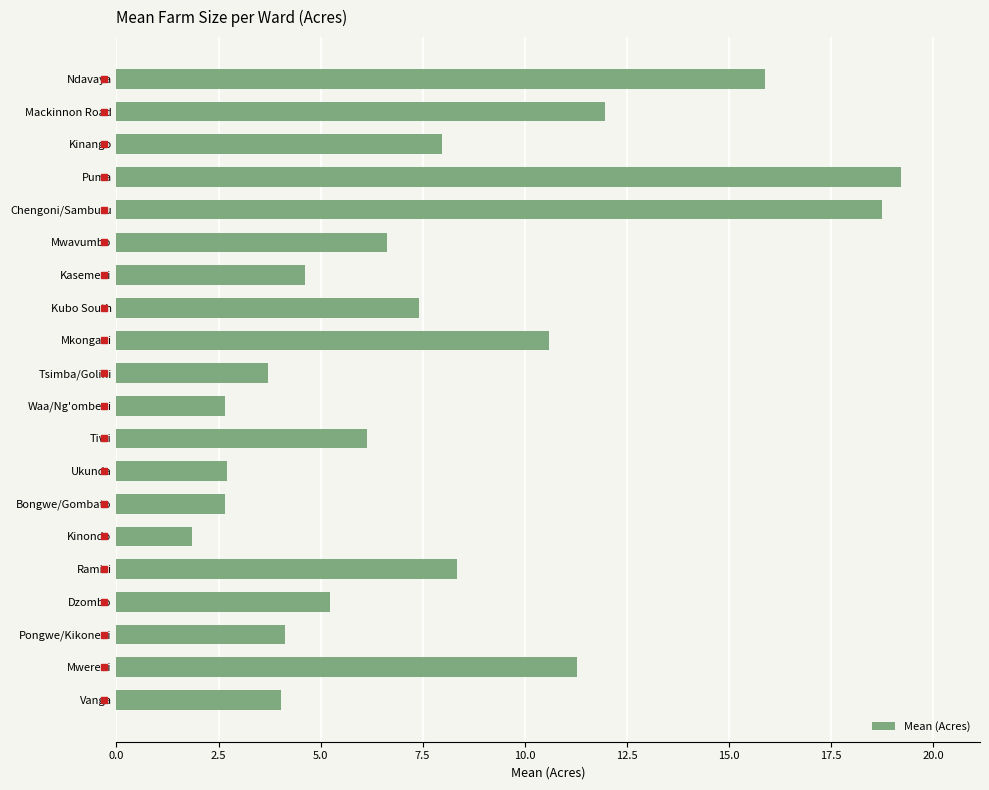

True or false: the data shows 4.1 at Pongwe/Kikoneni.

True